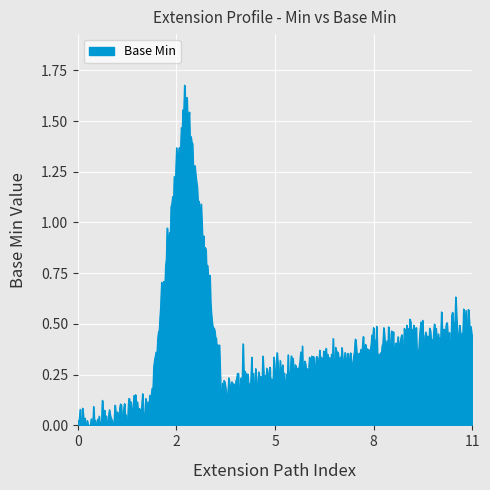

How many lines are shown in the chart?

1